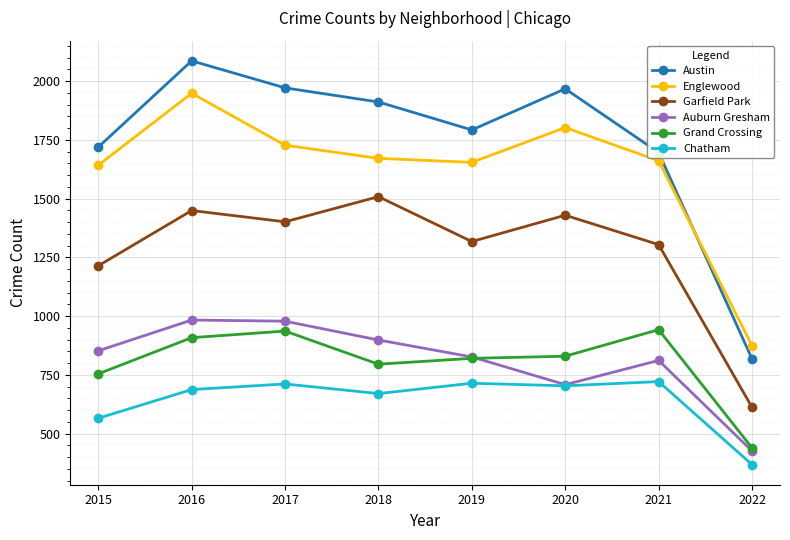

True or false: Auburn Gresham and Englewood cross at least once.

False